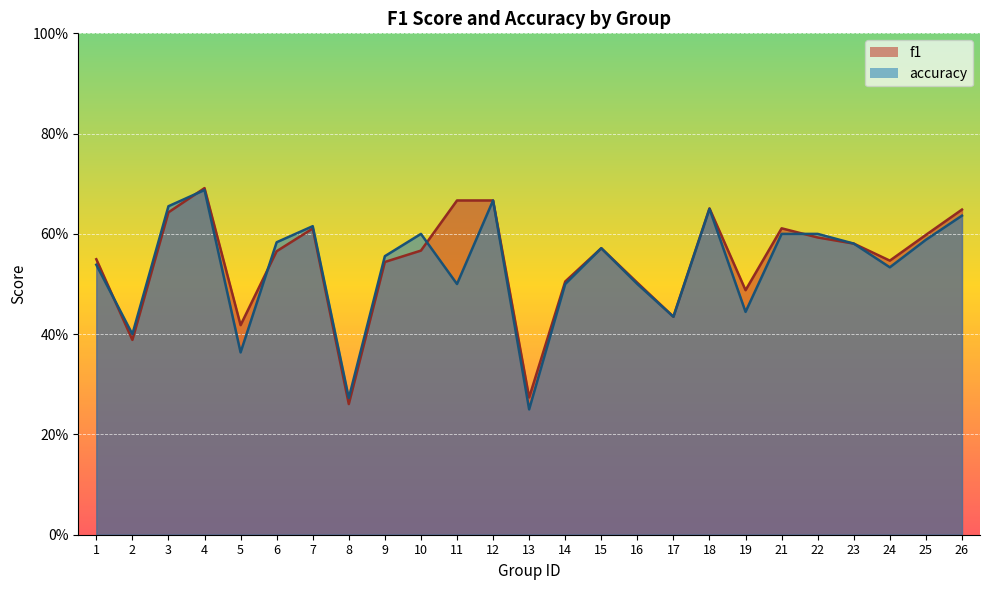

The accuracy series shows 0.3 at 17. True or false?

False